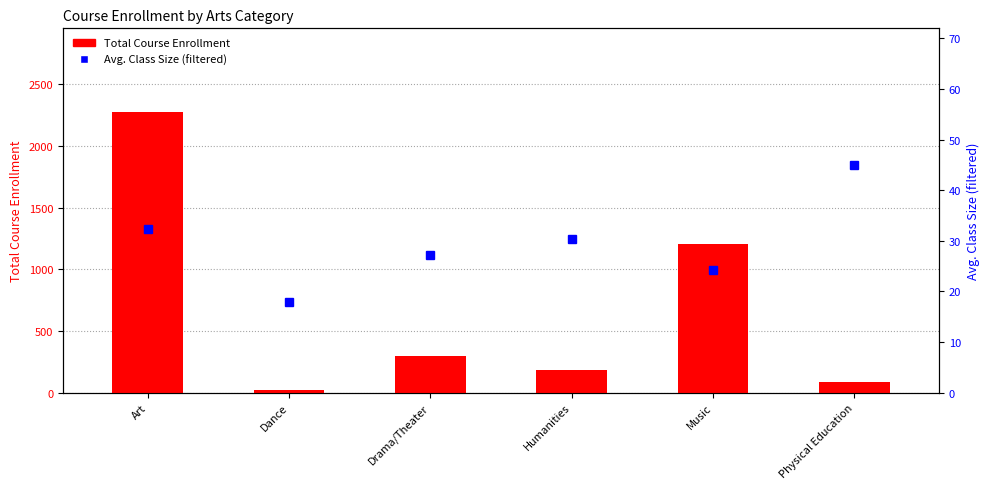

What is the sum of the Avg. Class Size (filtered) values at Music and Physical Education?

69.2